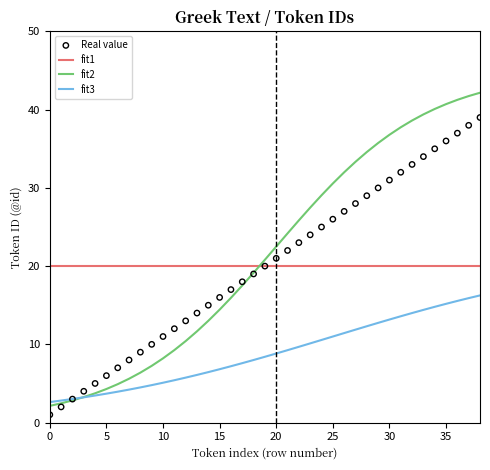

At which category is the sum across all series the highest?

38